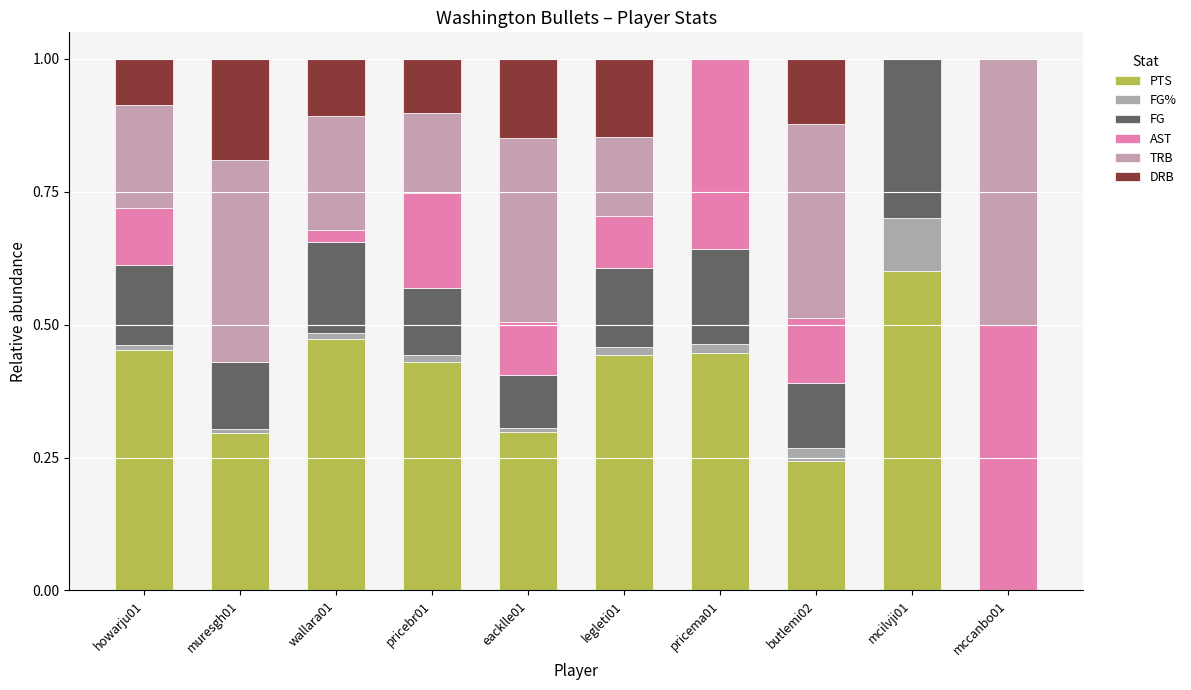

Are the bars horizontal?

No